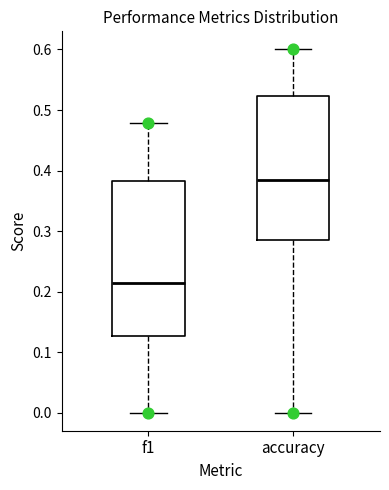

Which box has the lowest median line?

f1